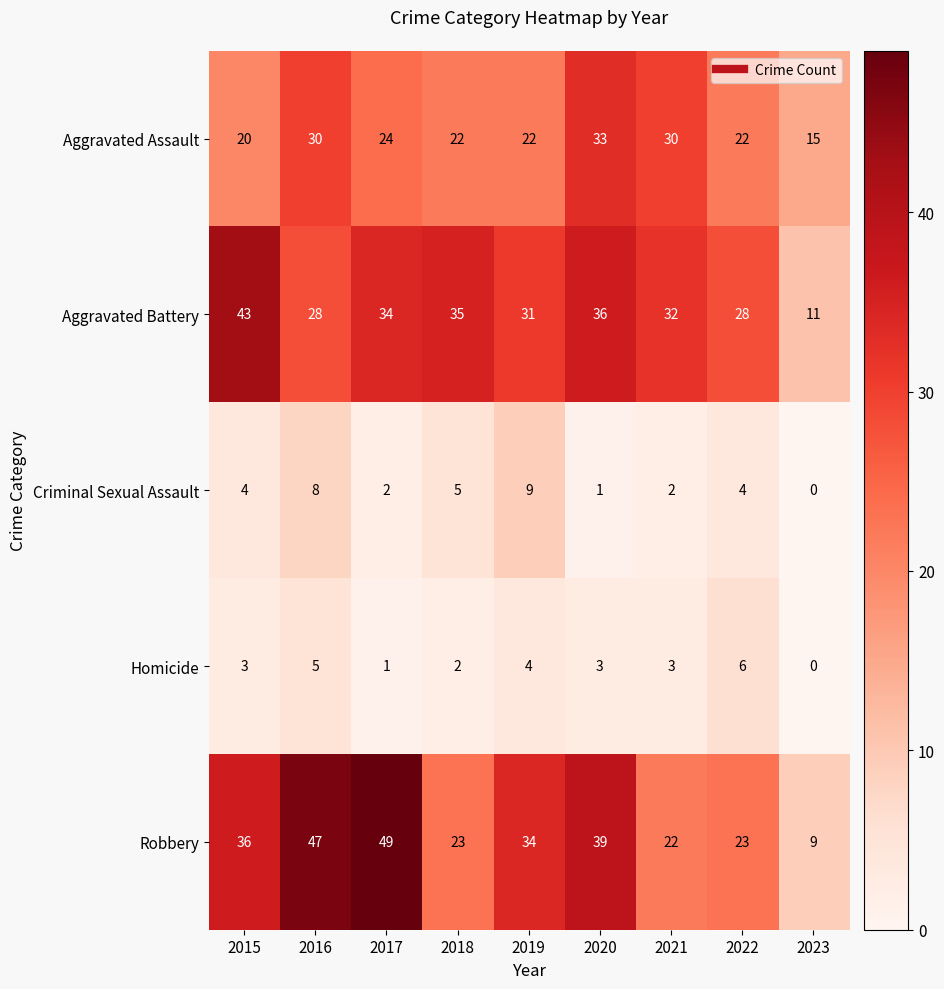

What is the total value across all series at 2022?

83